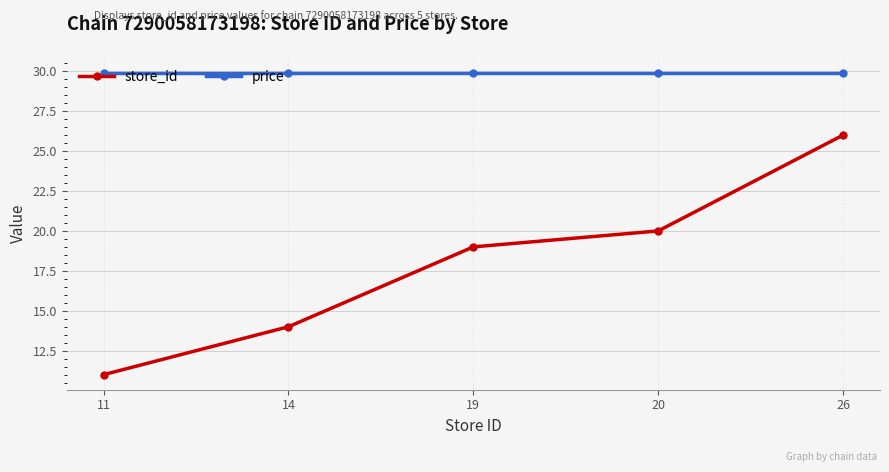

What is the sum of all store_id values?

90.0